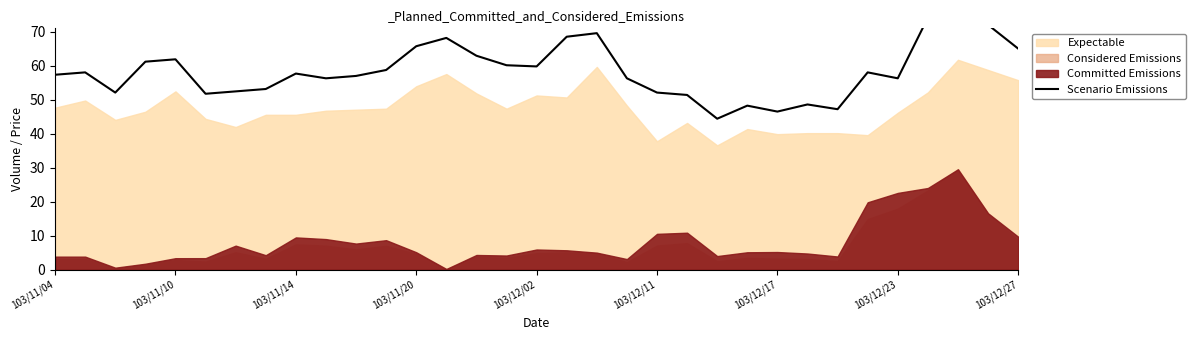

The value at 30 is 72.1. True or false?

True